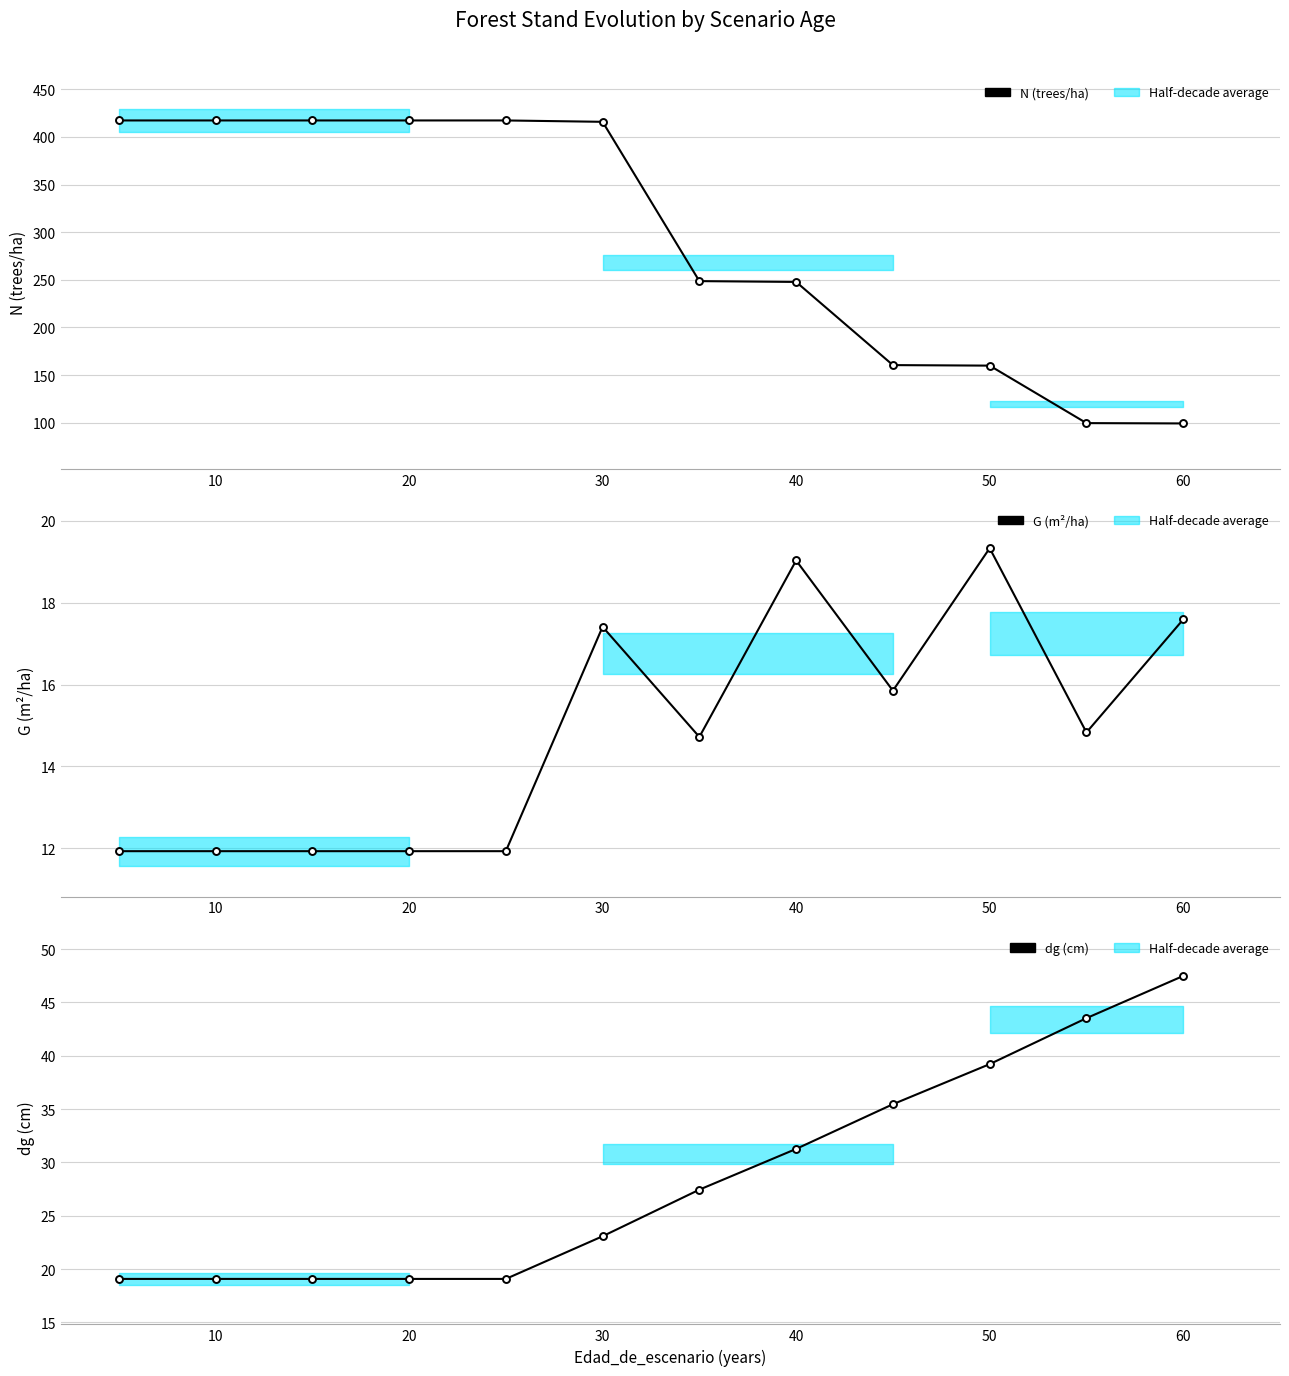

What are all the series names shown in the legend?

N (trees/ha), G (m²/ha), dg (cm)